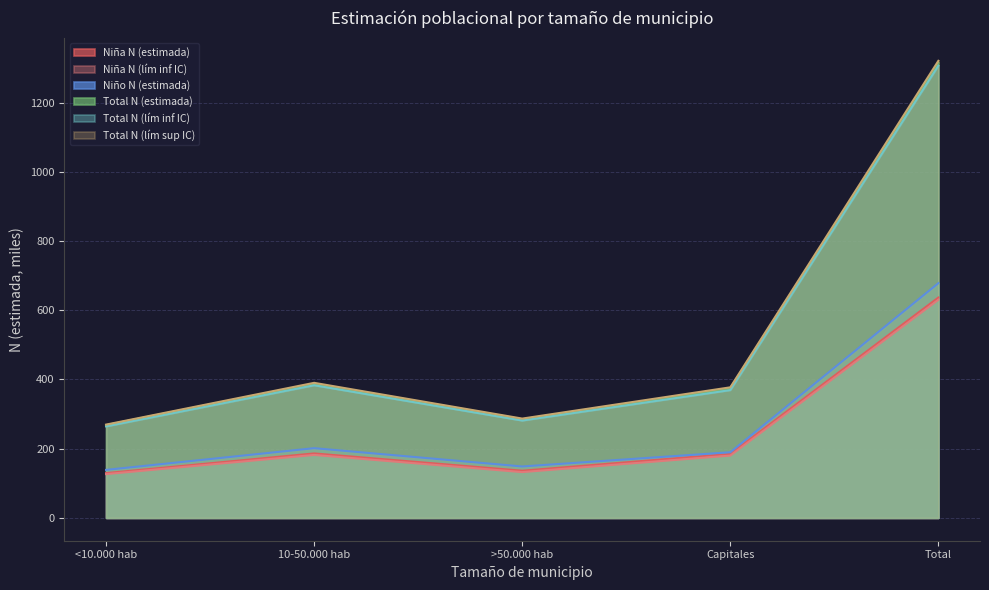

What is the difference between the Niño N (estimada) values at <10.000 hab and Total?

539.5